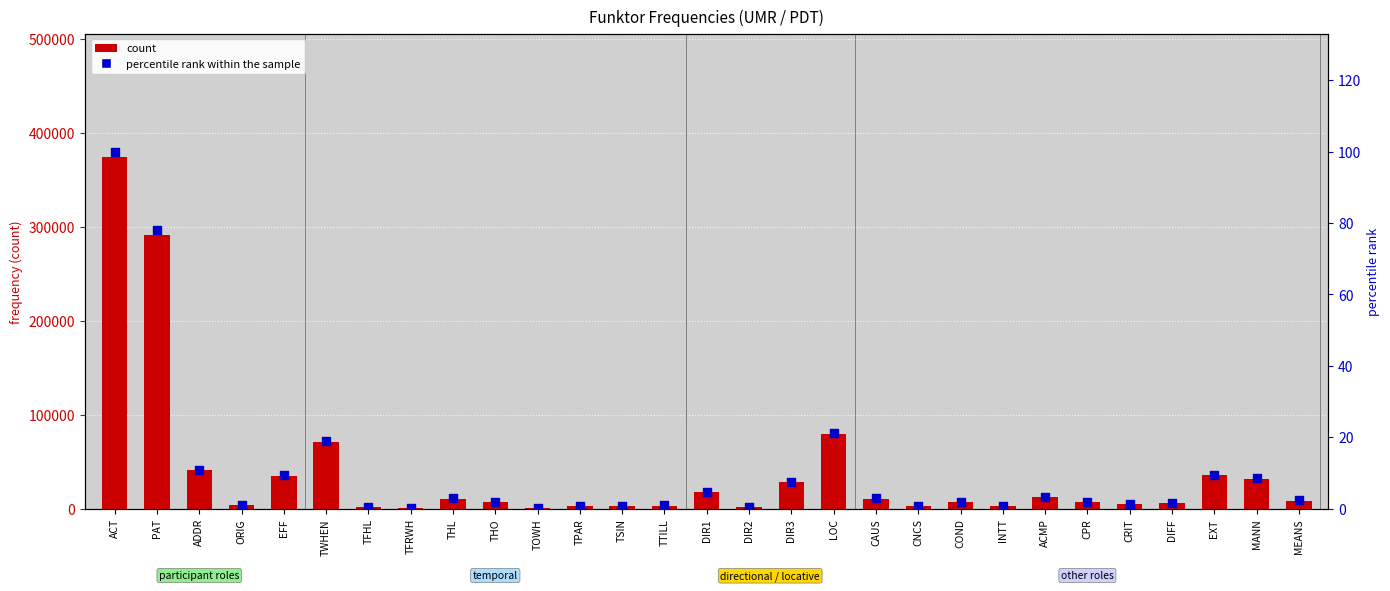

At how many categories does at least one series exceed 50796?

4